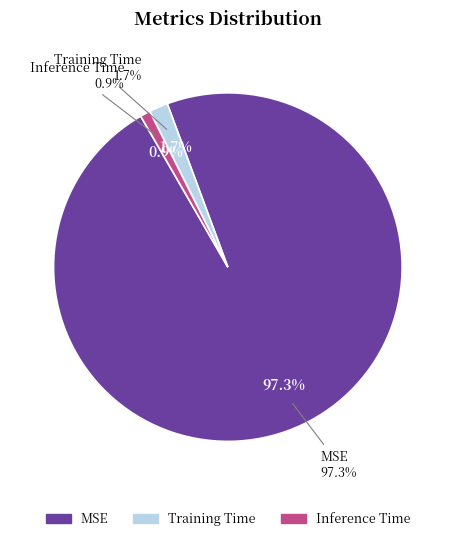

Is it true that MSE is 88% of the pie?

False